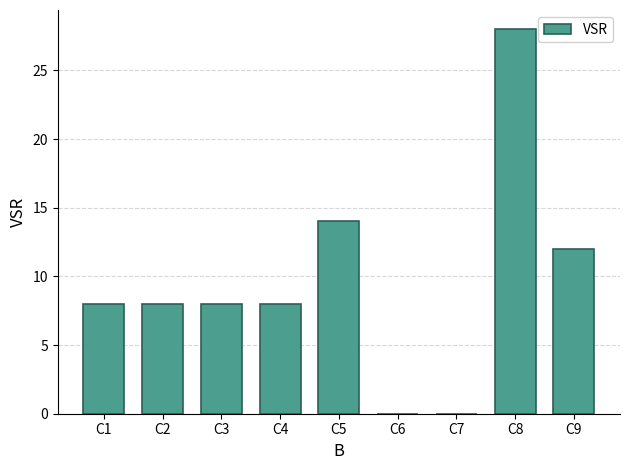

Read the value at C5, to the nearest 10.

10